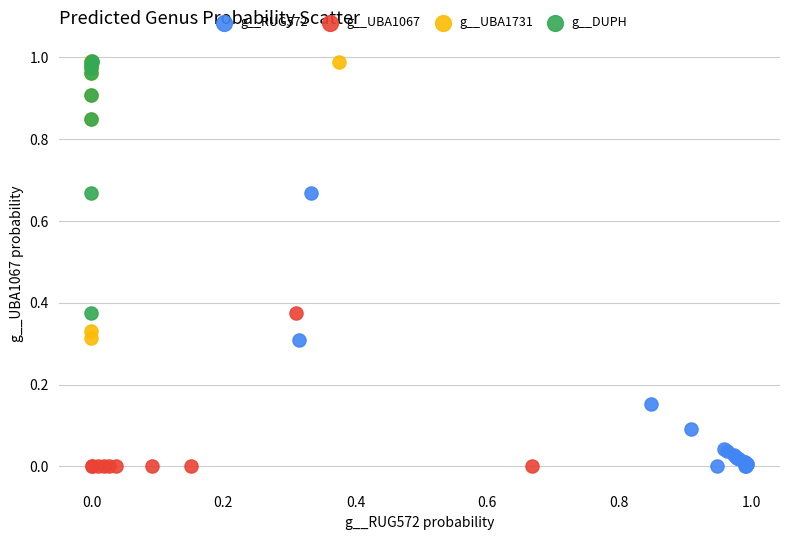

What are all the series names shown in the legend?

g__RUG572, g__UBA1067, g__UBA1731, g__DUPH